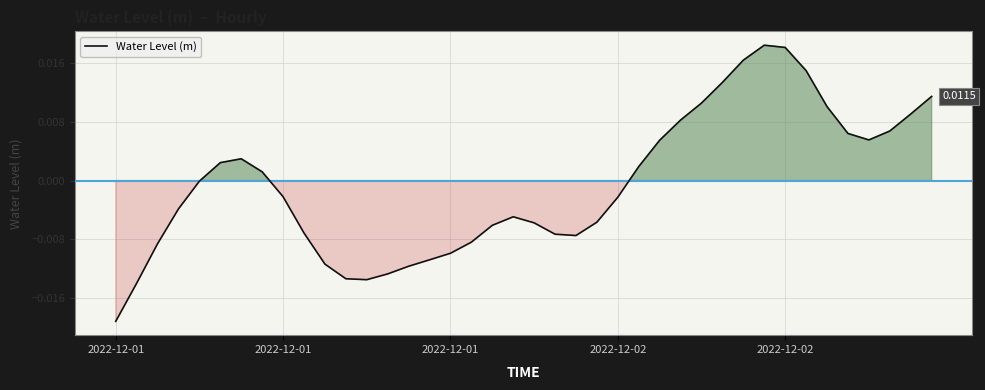

Is this an area chart (filled region under the line)?

Yes